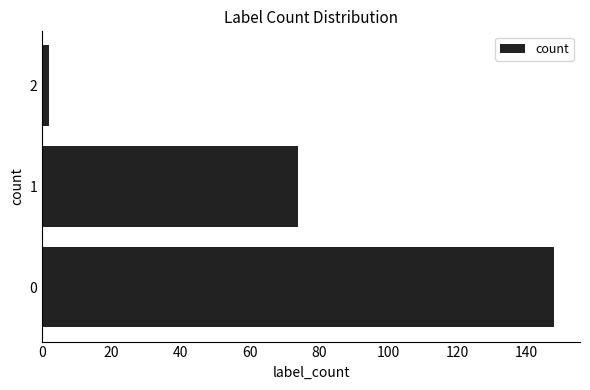

Rank the categories by value from highest to lowest.

0, 1, 2